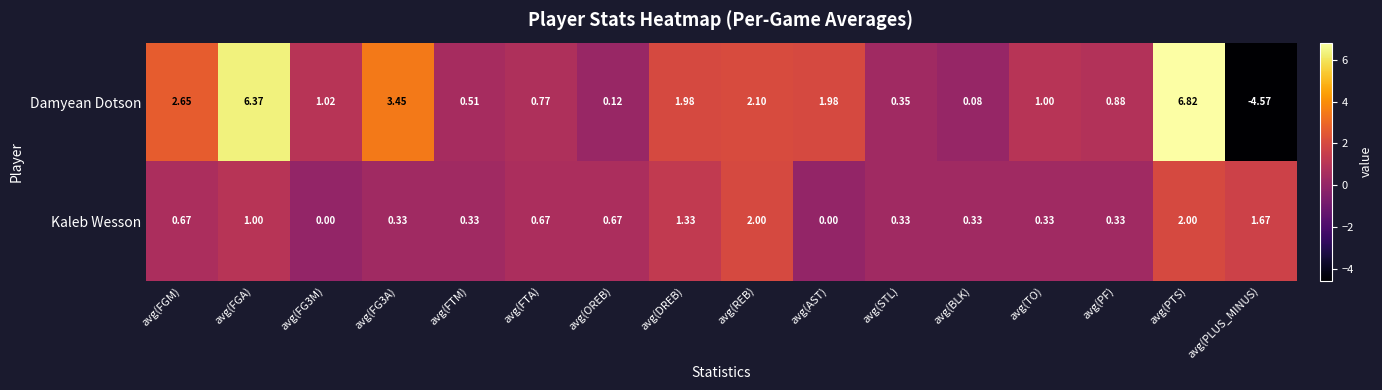

Rank the series by their average value, from highest to lowest.

Damyean Dotson, Kaleb Wesson